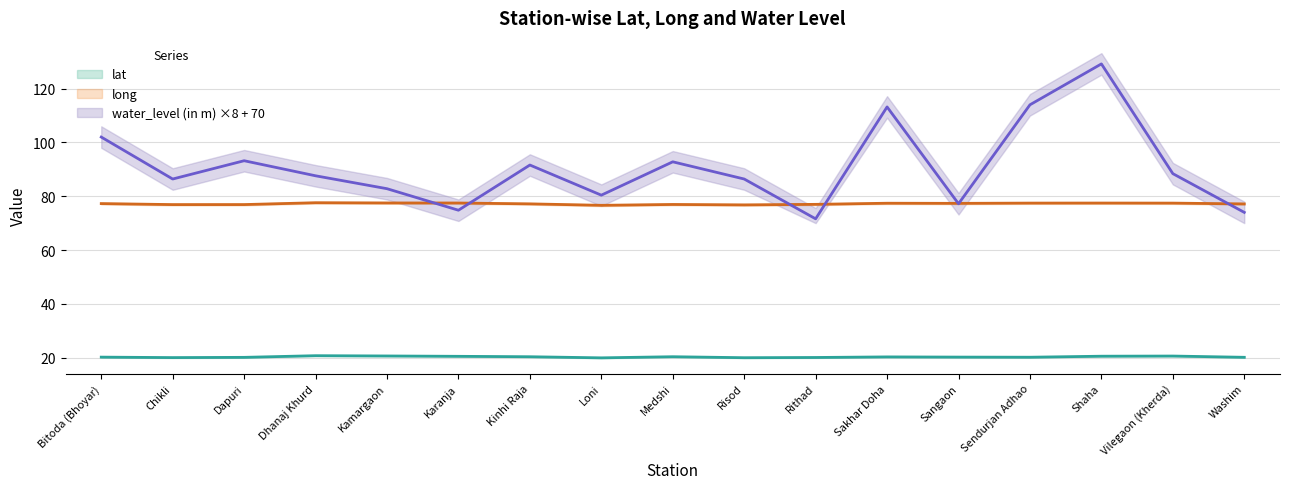

How many distinct data groups are displayed?

3